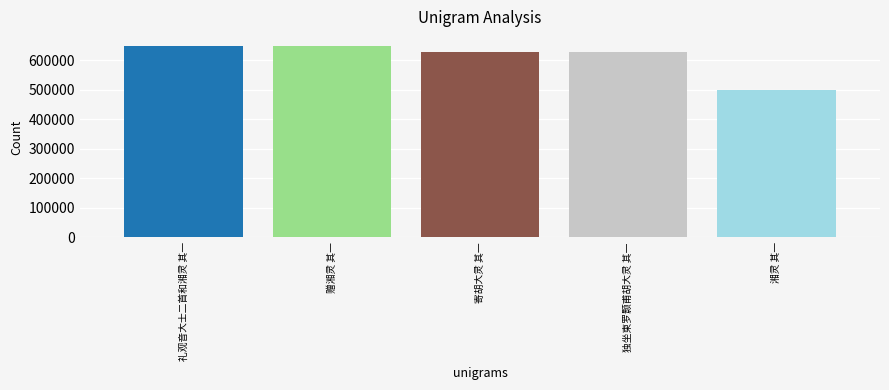

What is the label of the 3rd bar from the left?

寄胡大灵 其一